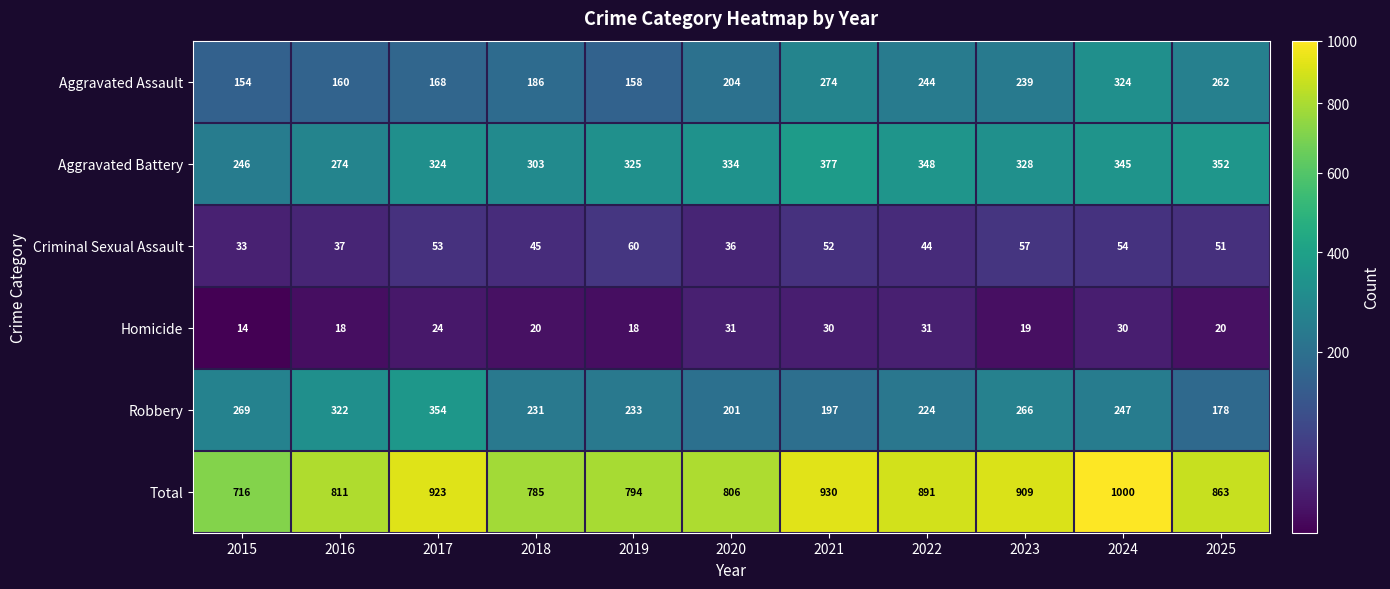

The value of Total at 2017 is 568. True or false?

False